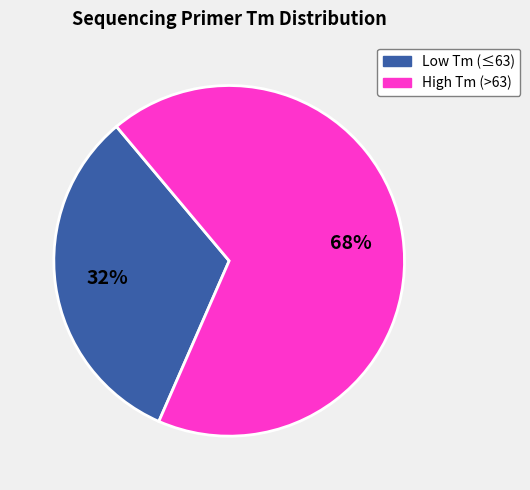

Is there any slice that represents more than half of the pie?

Yes